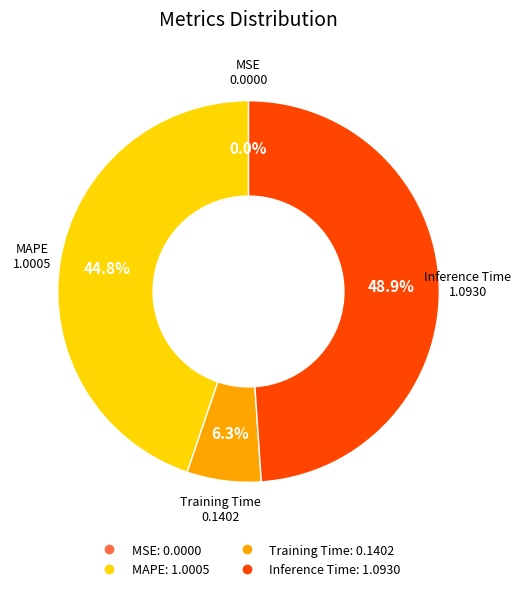

Does any single category account for the majority?

No